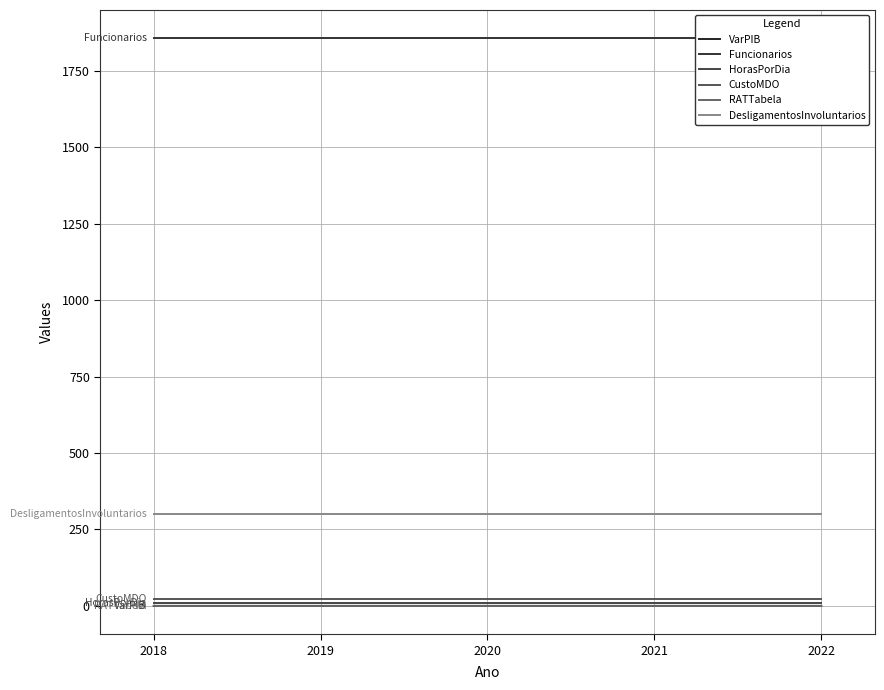

What is the average value of the Funcionarios series?

1857.0